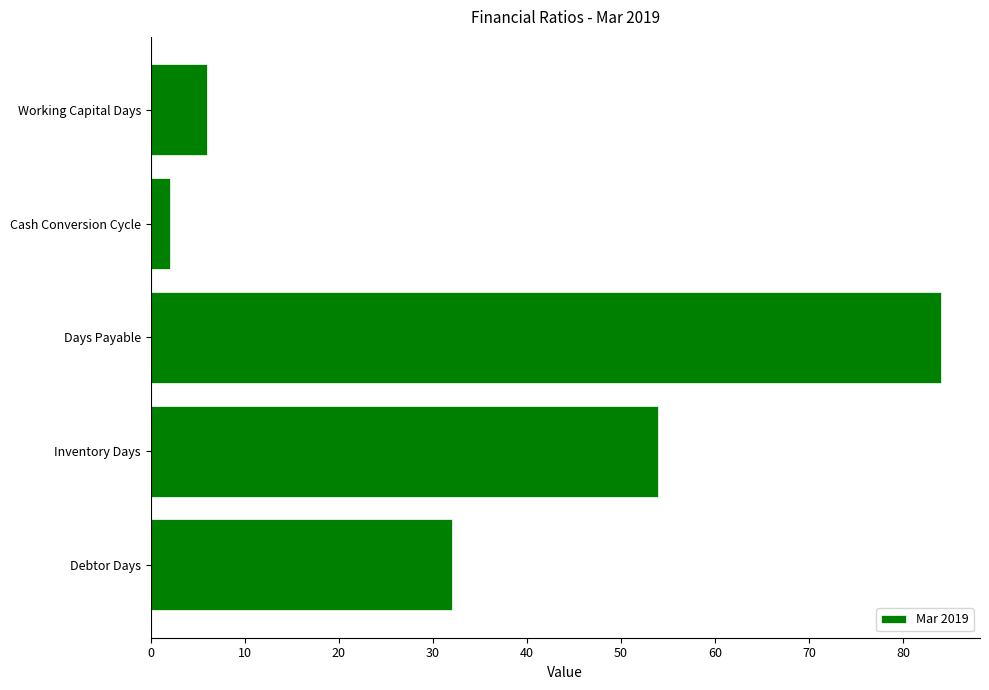

Between Inventory Days and Days Payable, which is larger?

Days Payable